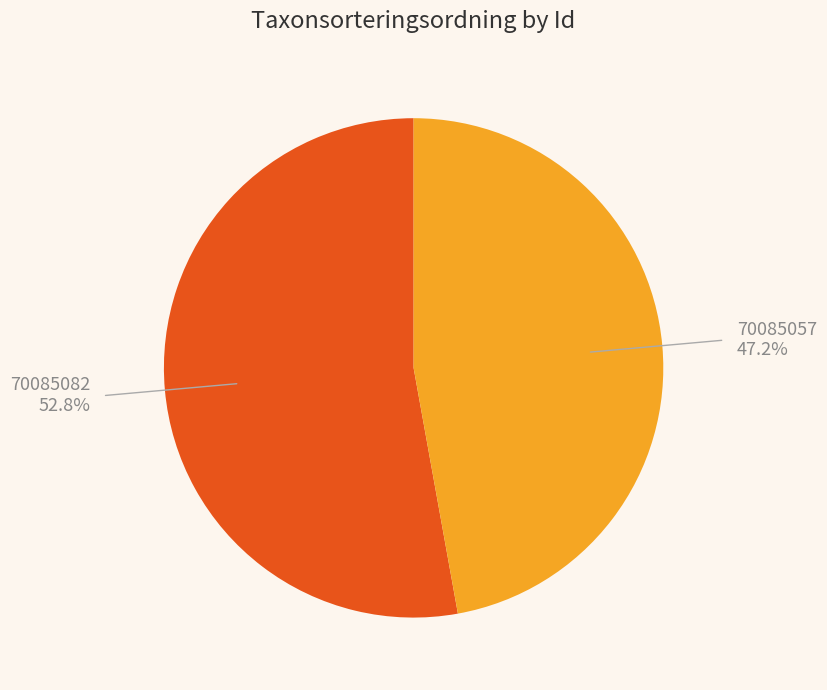

The 70085082 slice represents 64% of the pie. True or false?

False